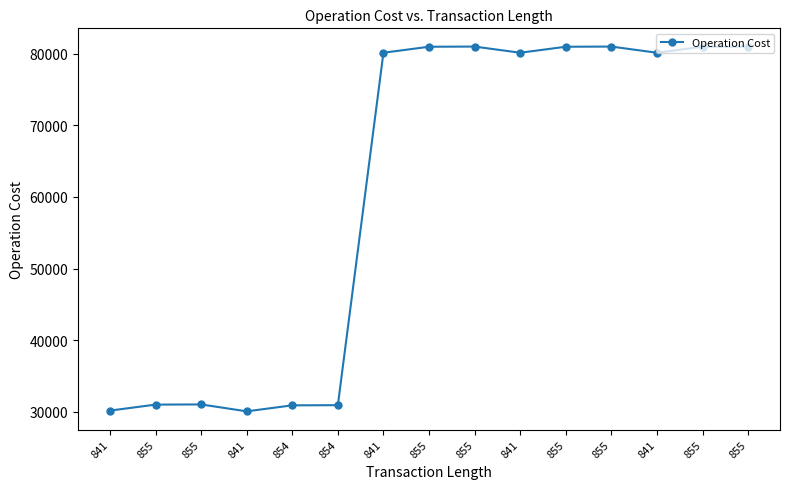

How many distinct data groups are displayed?

1